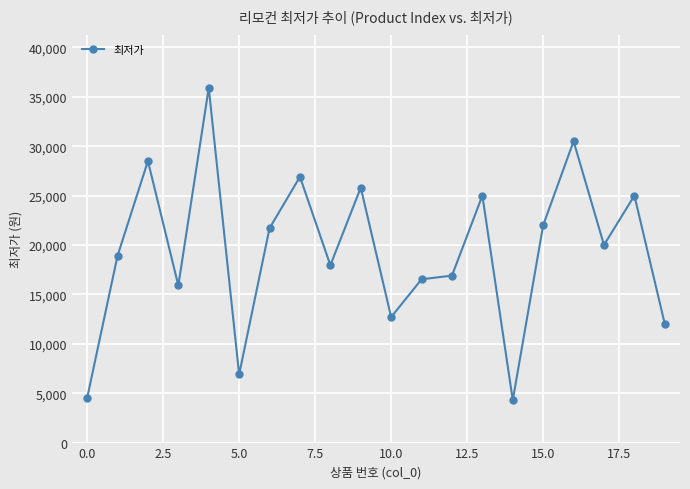

What is the value of the 13th point from the left?

16900